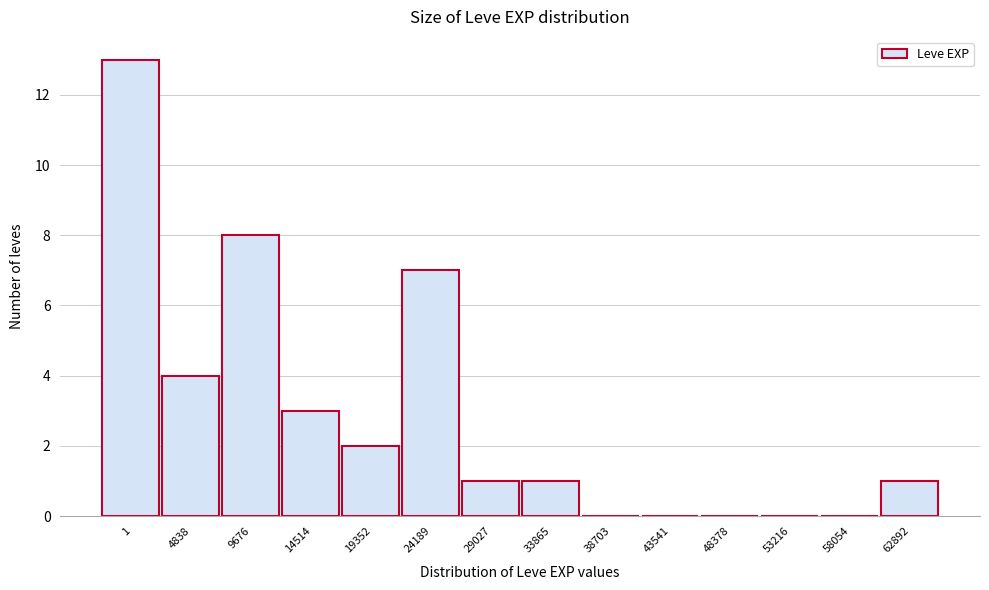

Reading left to right, extract all data points from this chart.

1=13	4838=4	9676=8	14514=3	19352=2	24189=7	29027=1	33865=1	38703=0	43541=0	48378=0	53216=0	58054=0	62892=1